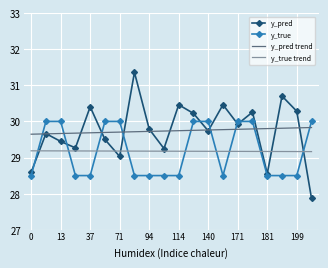

Rank the series by their maximum value, from highest to lowest.

y_pred, y_true, y_pred trend, y_true trend